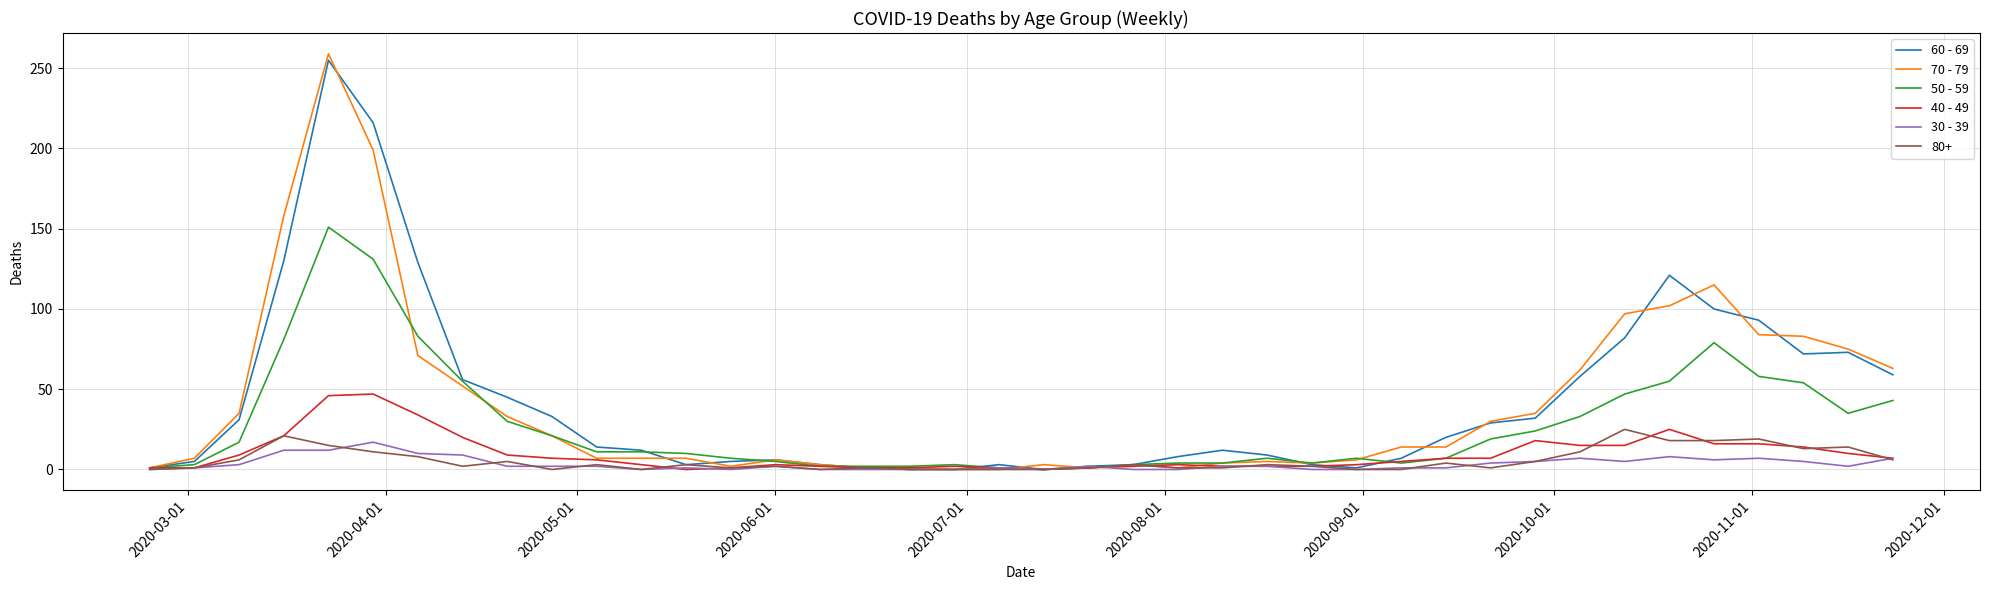

What is the maximum value shown in the chart?

259